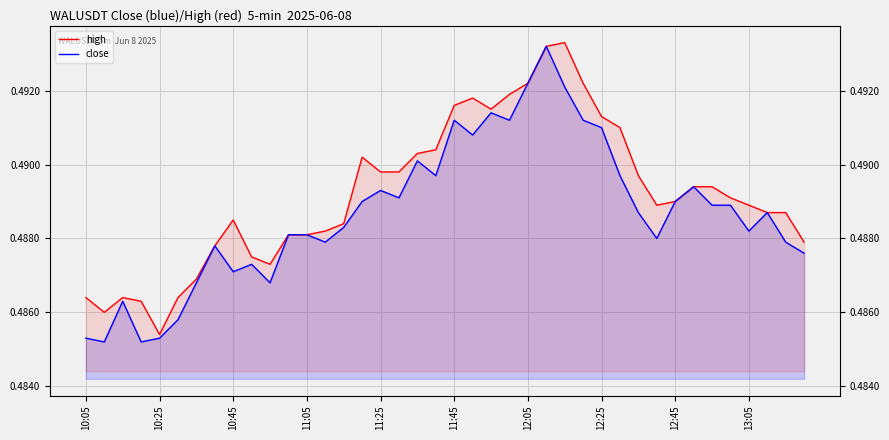

True or false: close has more than 0 points higher than both neighbors.

True